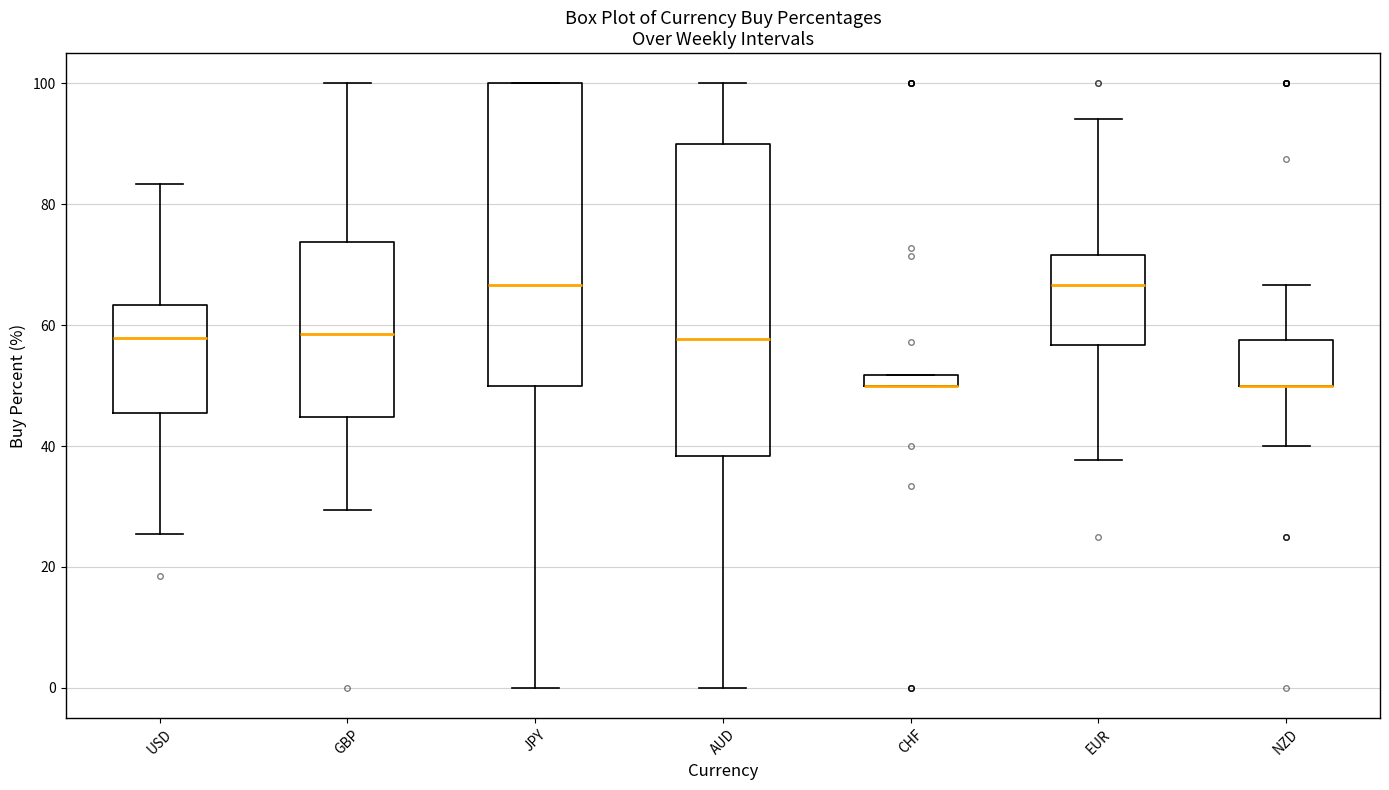

Where does the lower whisker of the box for EUR end on the y-axis? The values are not printed on the chart, so give them approximately, as read against the axis.

38